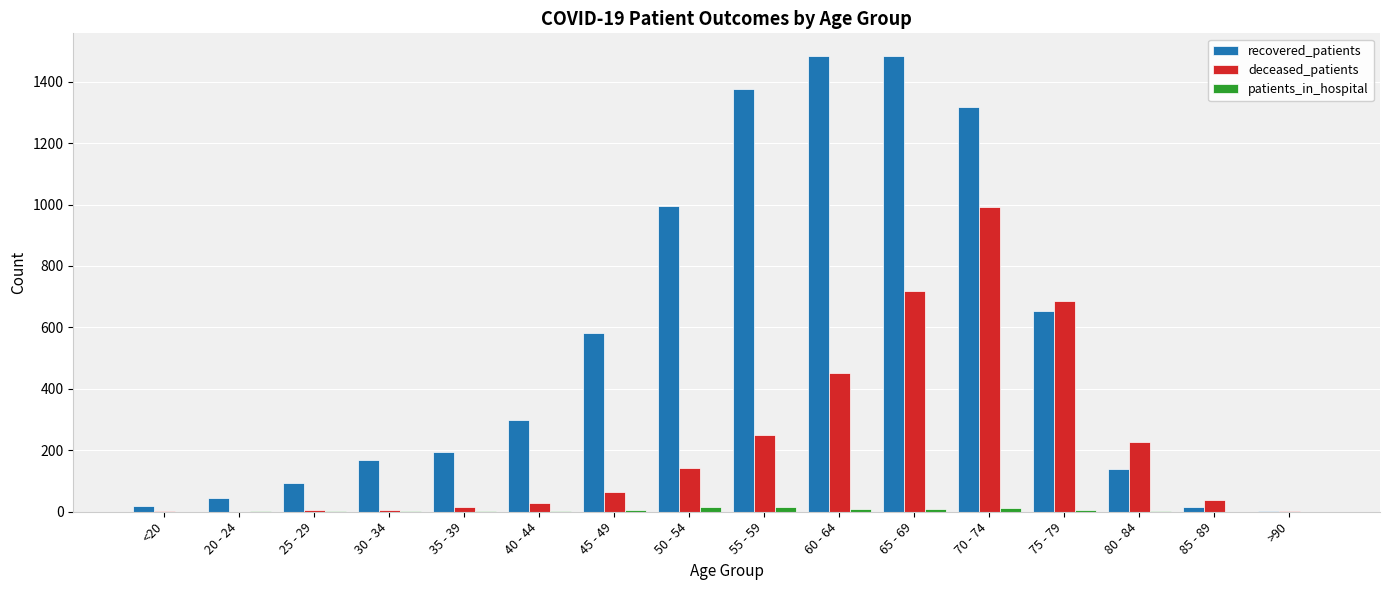

What is the sum of all recovered_patients values?

8871